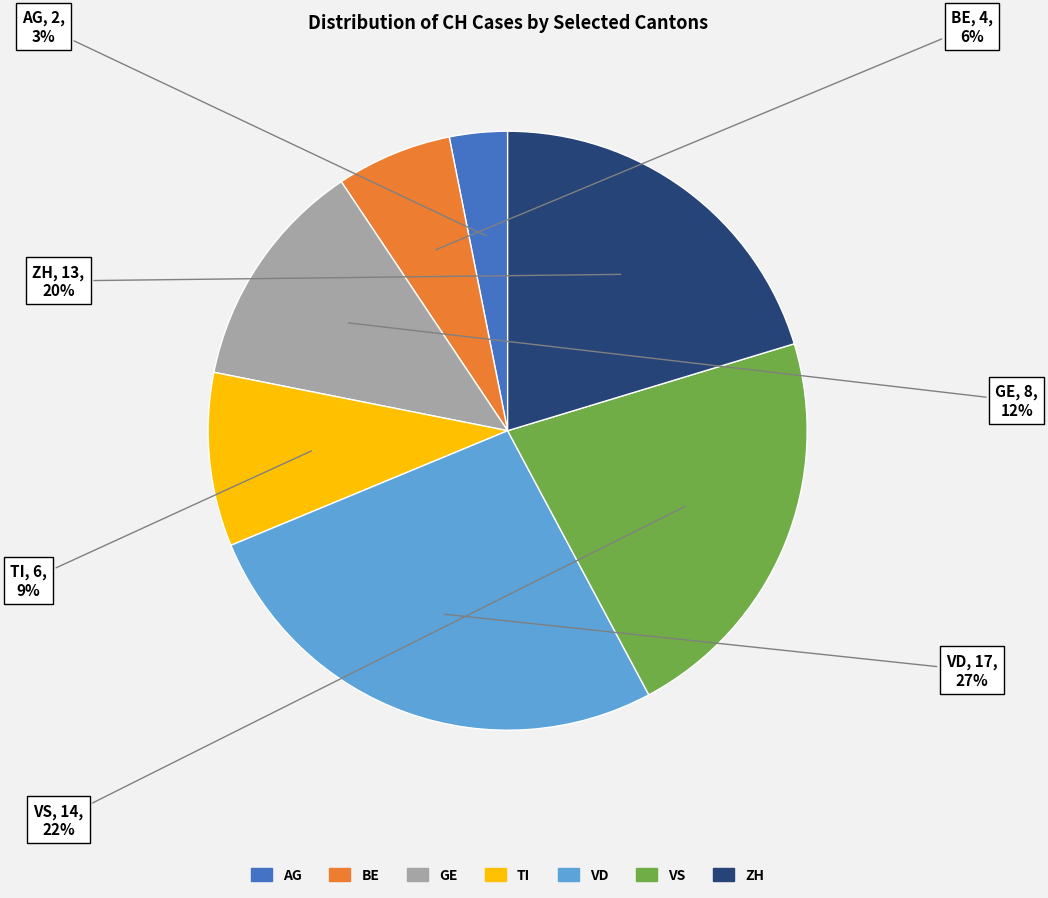

True or false: GE accounts for 1% of the total.

False